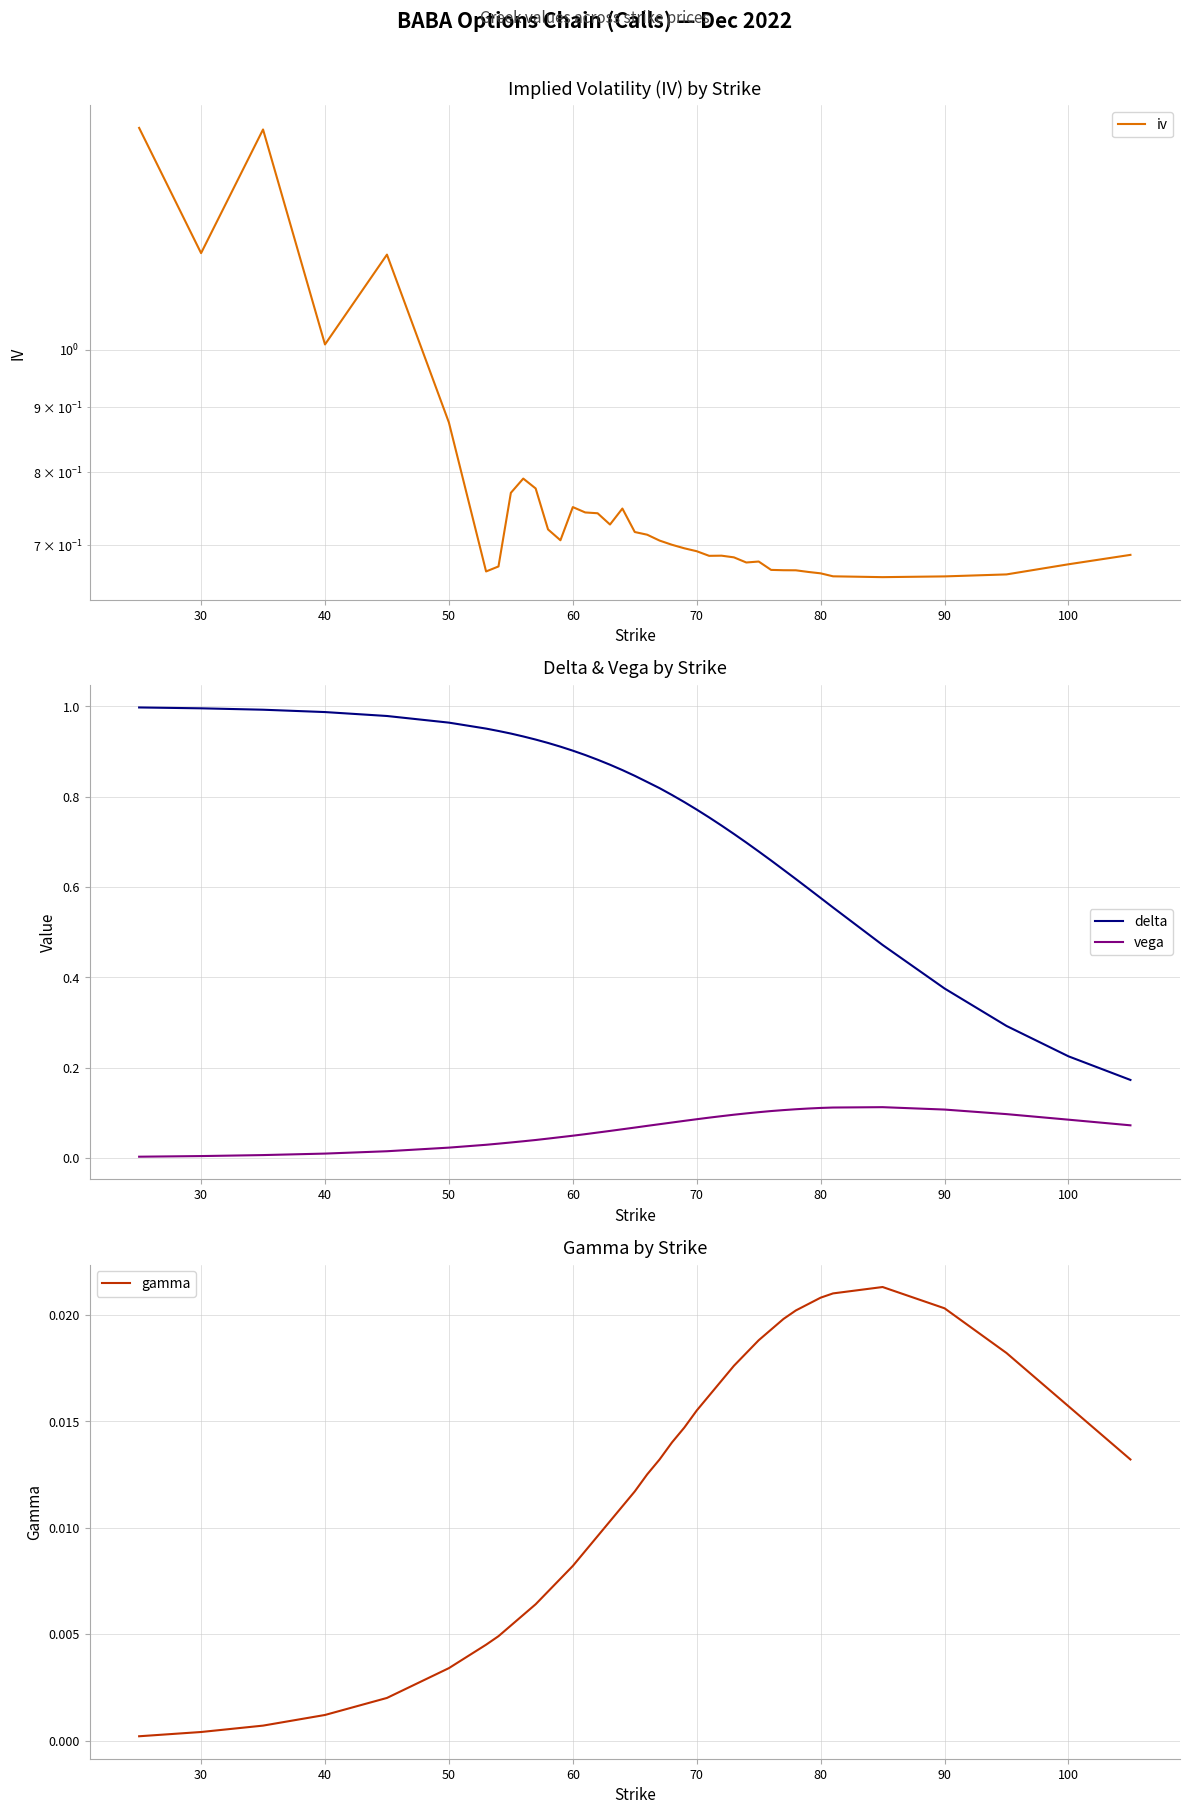

True or false: vega and delta intersect in this chart.

False